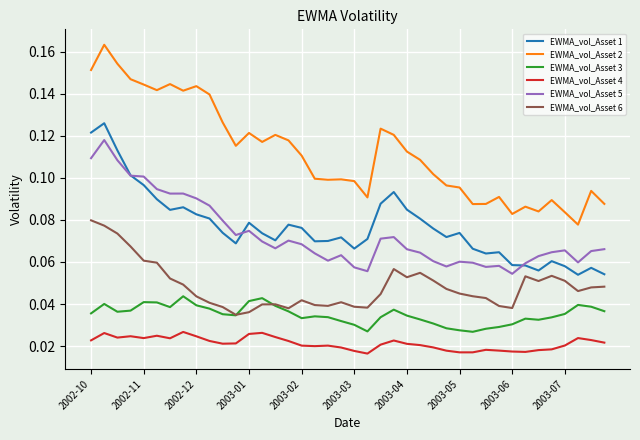

True or false: EWMA_vol_Asset 6 and EWMA_vol_Asset 1 cross at least once.

False